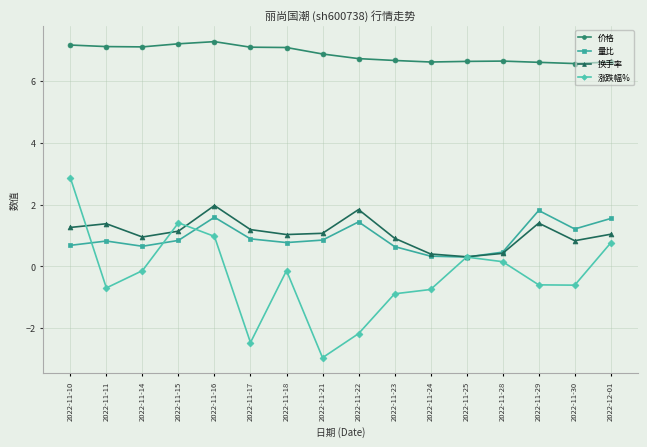

At how many categories does at least one series exceed 5?

16